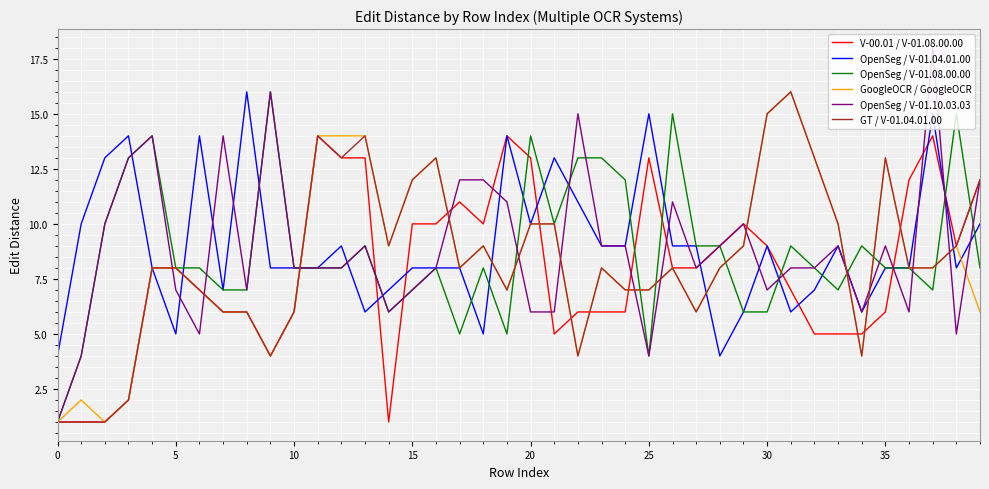

What is the highest value of the OpenSeg / V-01.10.03.03 series?

18